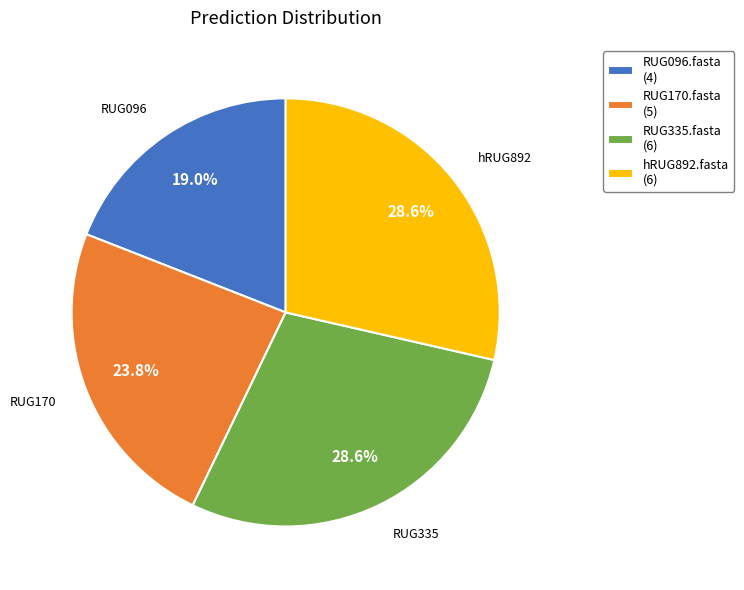

To the nearest percent, what percentage of the pie is RUG335.fasta?

29%